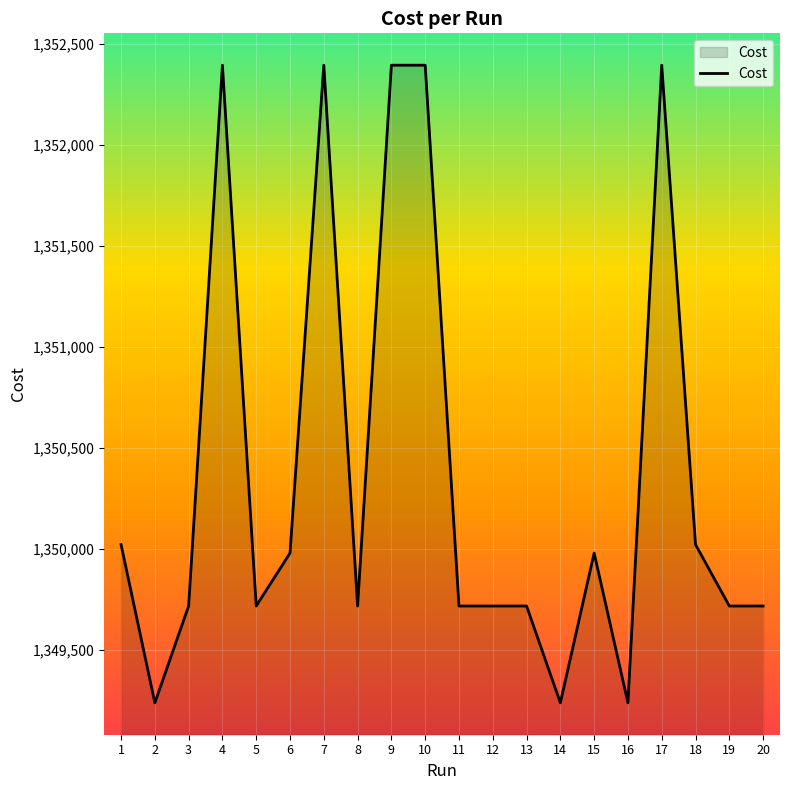

Reading left to right, list all the values displayed in this chart.

1350023.0	1349240.0	1349719.0	1352394.0	1349719.0	1349981.0	1352394.0	1349719.0	1352394.0	1352394.0	1349719.0	1349719.0	1349719.0	1349240.0	1349981.0	1349240.0	1352394.0	1350023.0	1349719.0	1349719.0